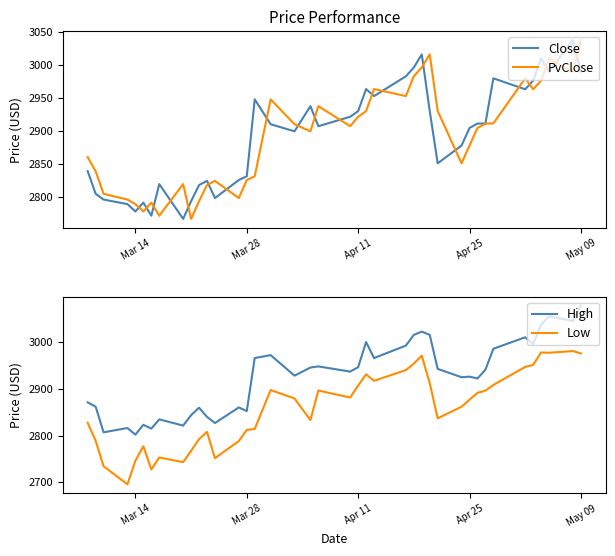

At how many categories does at least one series exceed 2889?

25